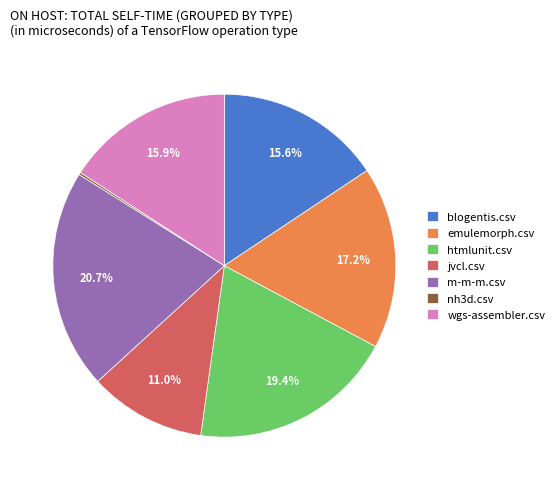

What is the largest slice in the pie chart?

m-m-m.csv